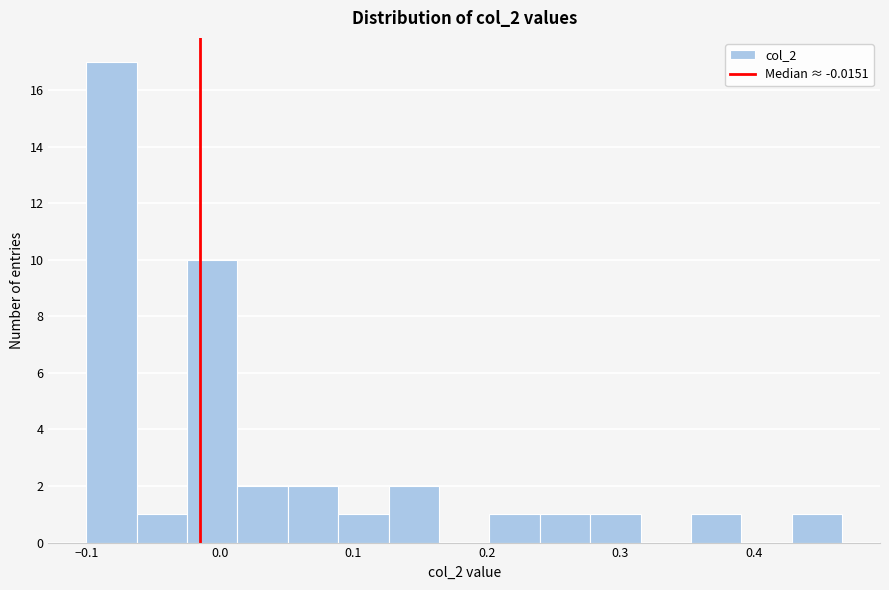

Read against the x-axis, roughly where is the centre of the tallest bar?

-0.08